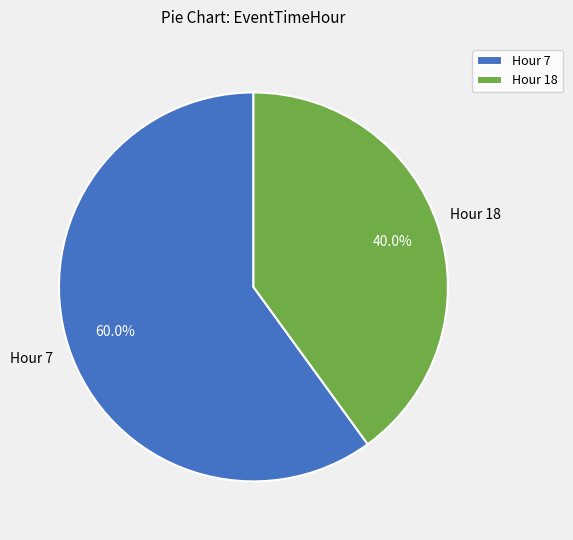

How much of the chart is everything except Hour 7?

40.0%